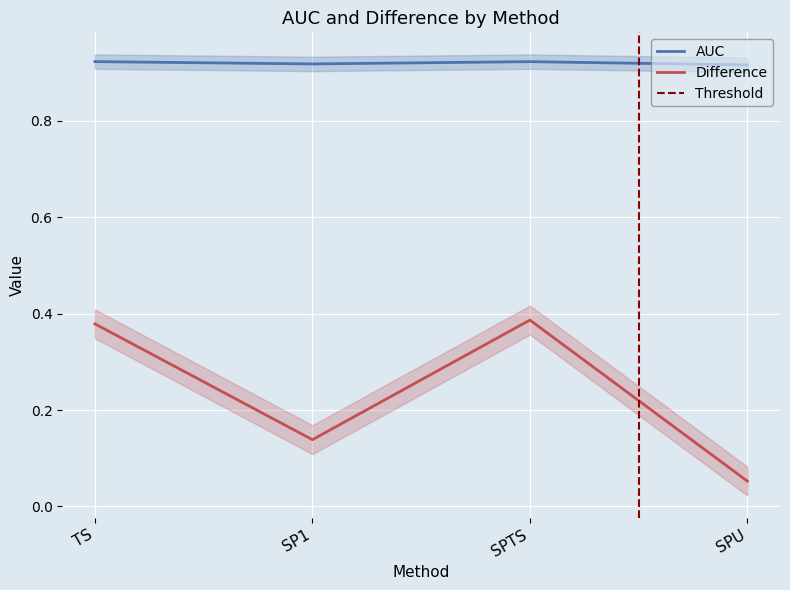

Reading left to right, extract all data points from this chart.

AUC: 0.9	0.9	0.9	0.9
Difference: 0.4	0.1	0.4	0.1